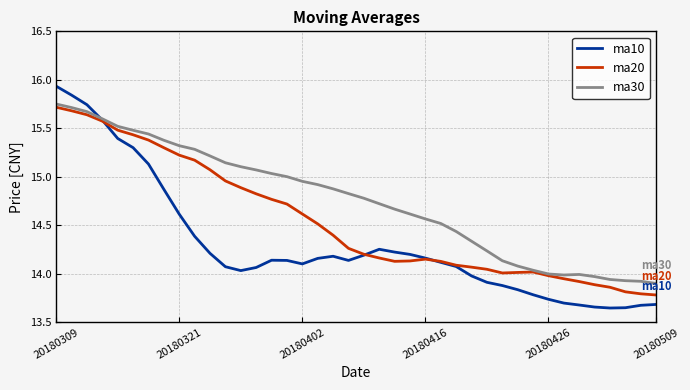

Which series has the largest total across all categories?

ma30